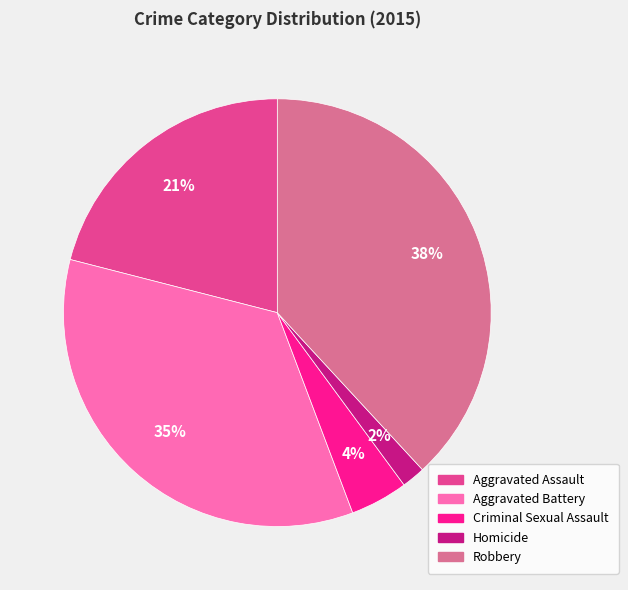

To the nearest percent, what is the difference between the Aggravated Assault and Homicide slice percentages?

19%